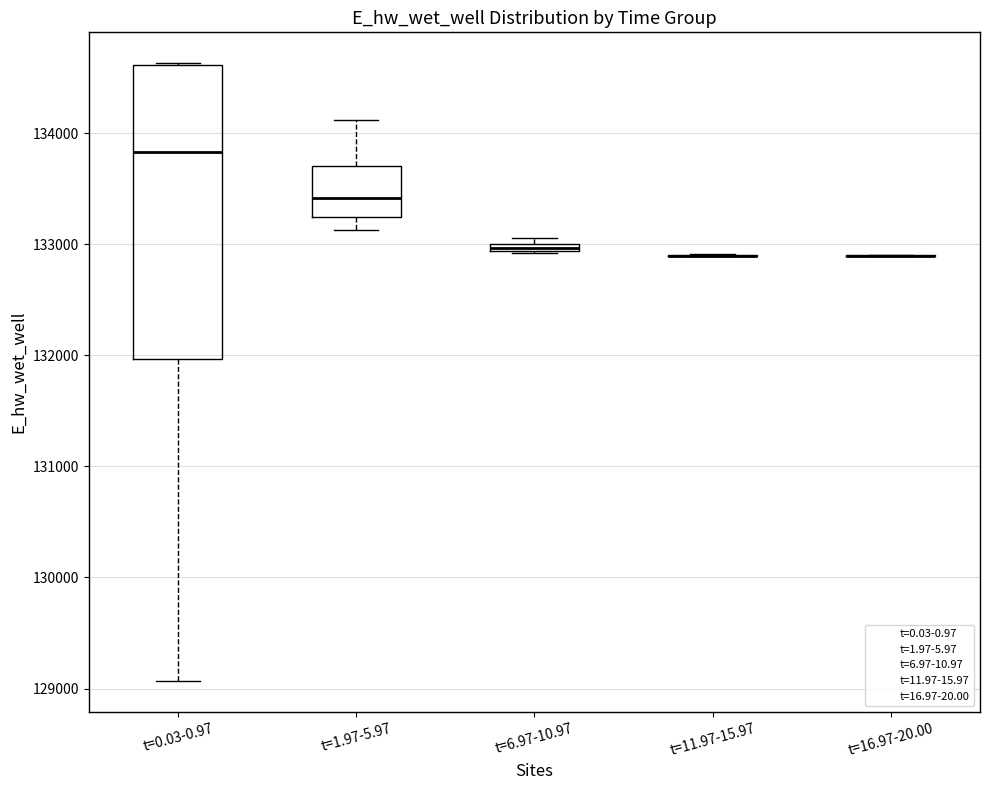

Comparing the boxes themselves (not the whiskers), which one is the tallest?

t=0.03-0.97